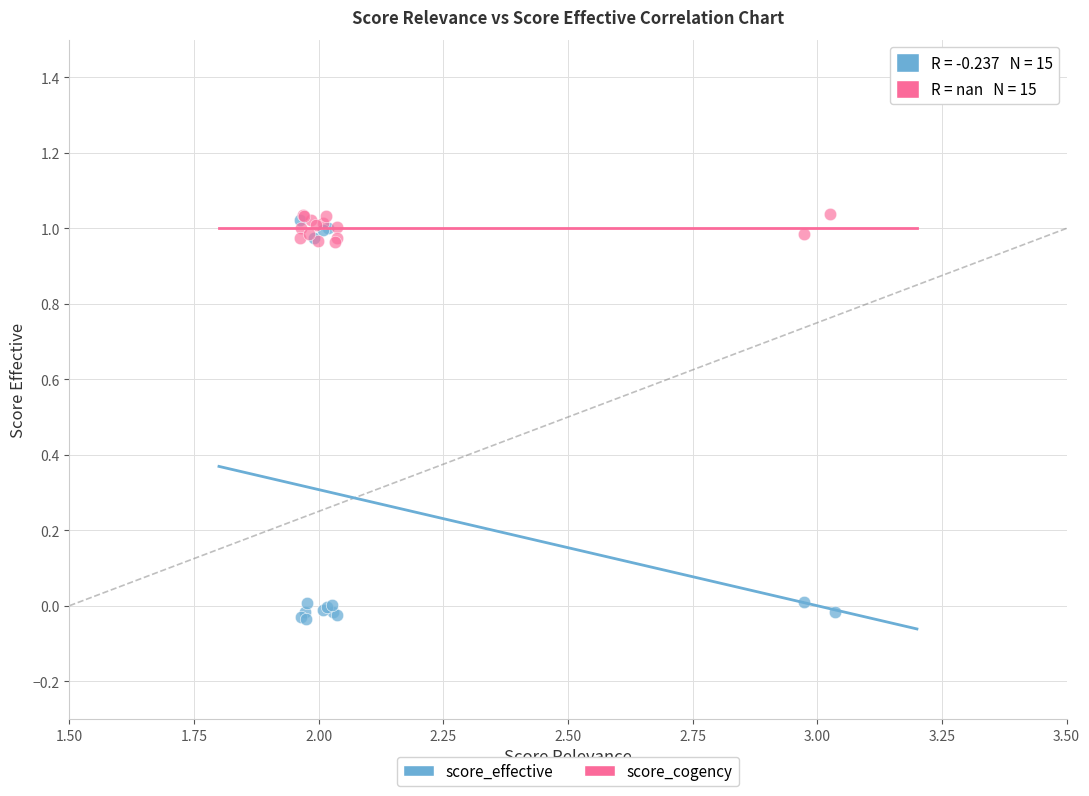

Which series has the widest spread of Y values?

score_effective